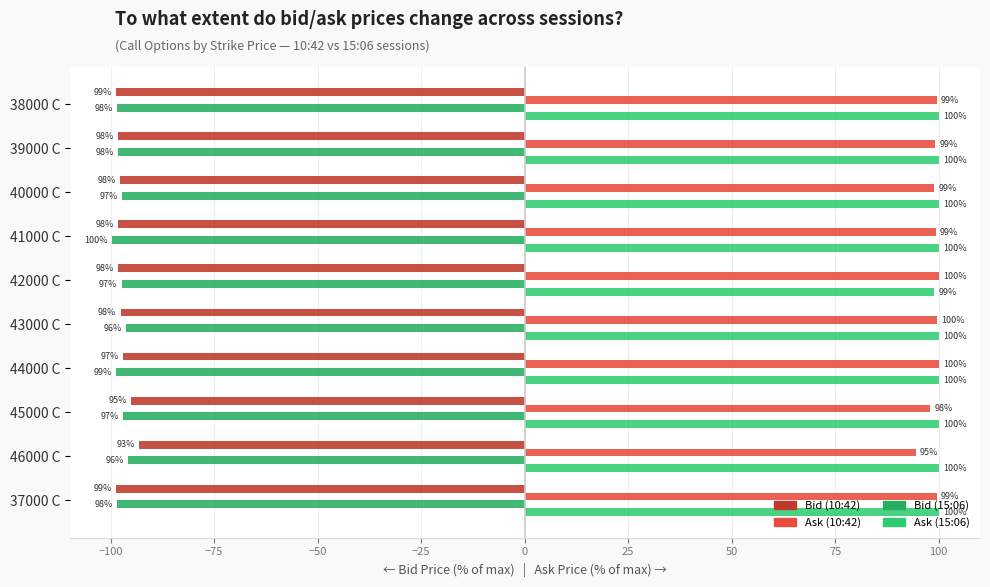

How many categories are shown in the chart?

10